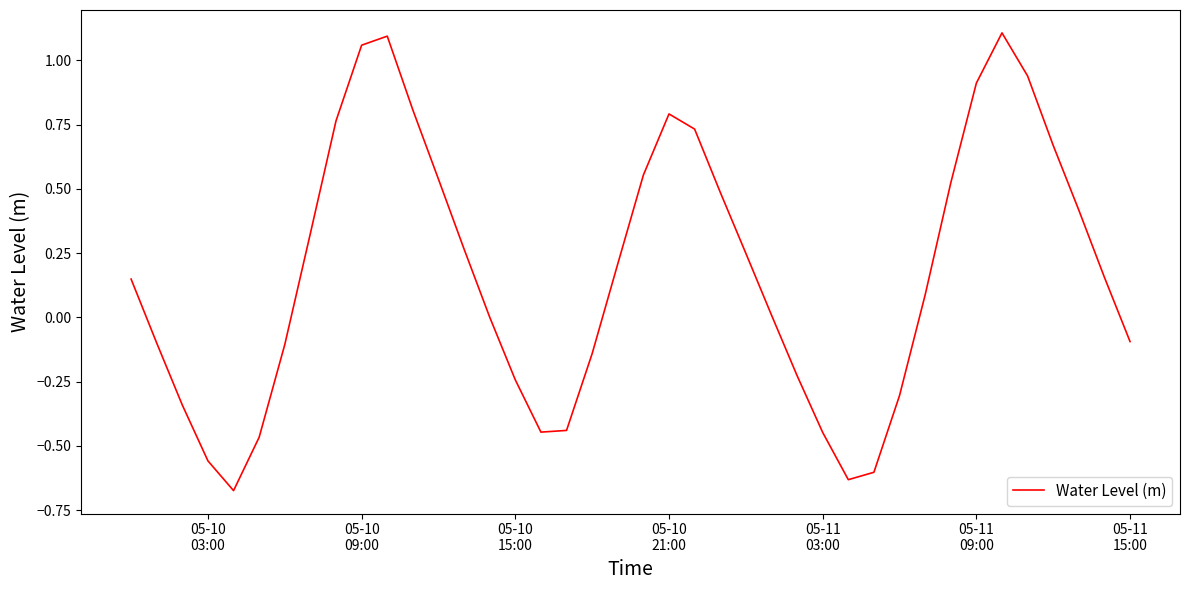

What is the difference between the maximum and minimum values?

1.8